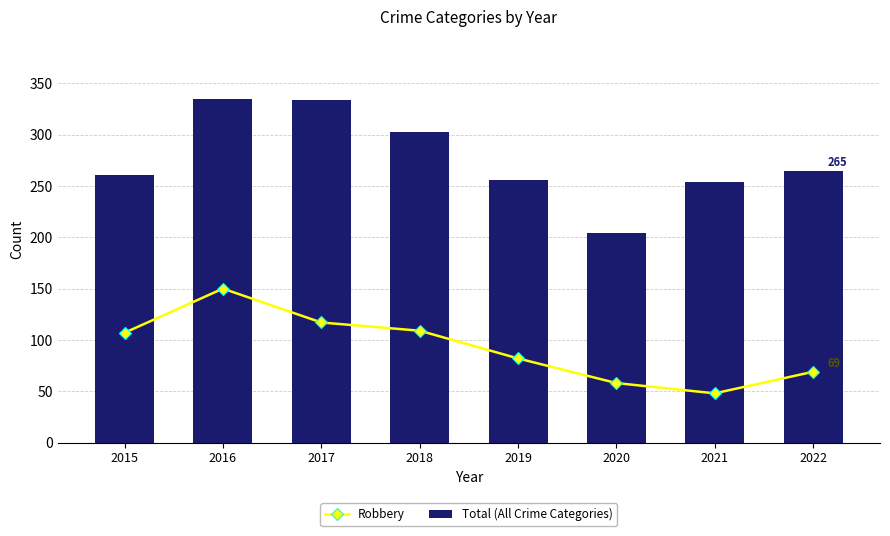

What is the highest value of the Robbery series?

150